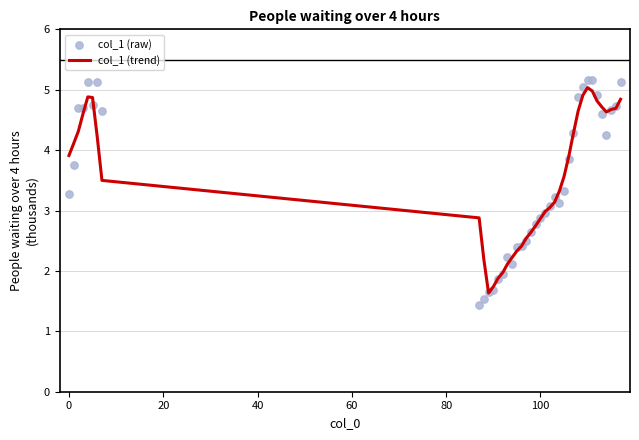

At how many categories does at least one series exceed 1?

39